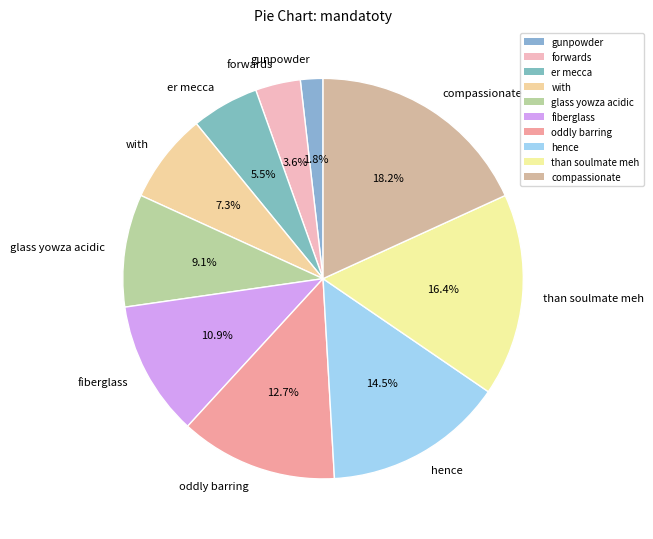

Count the number of slices in the pie.

10